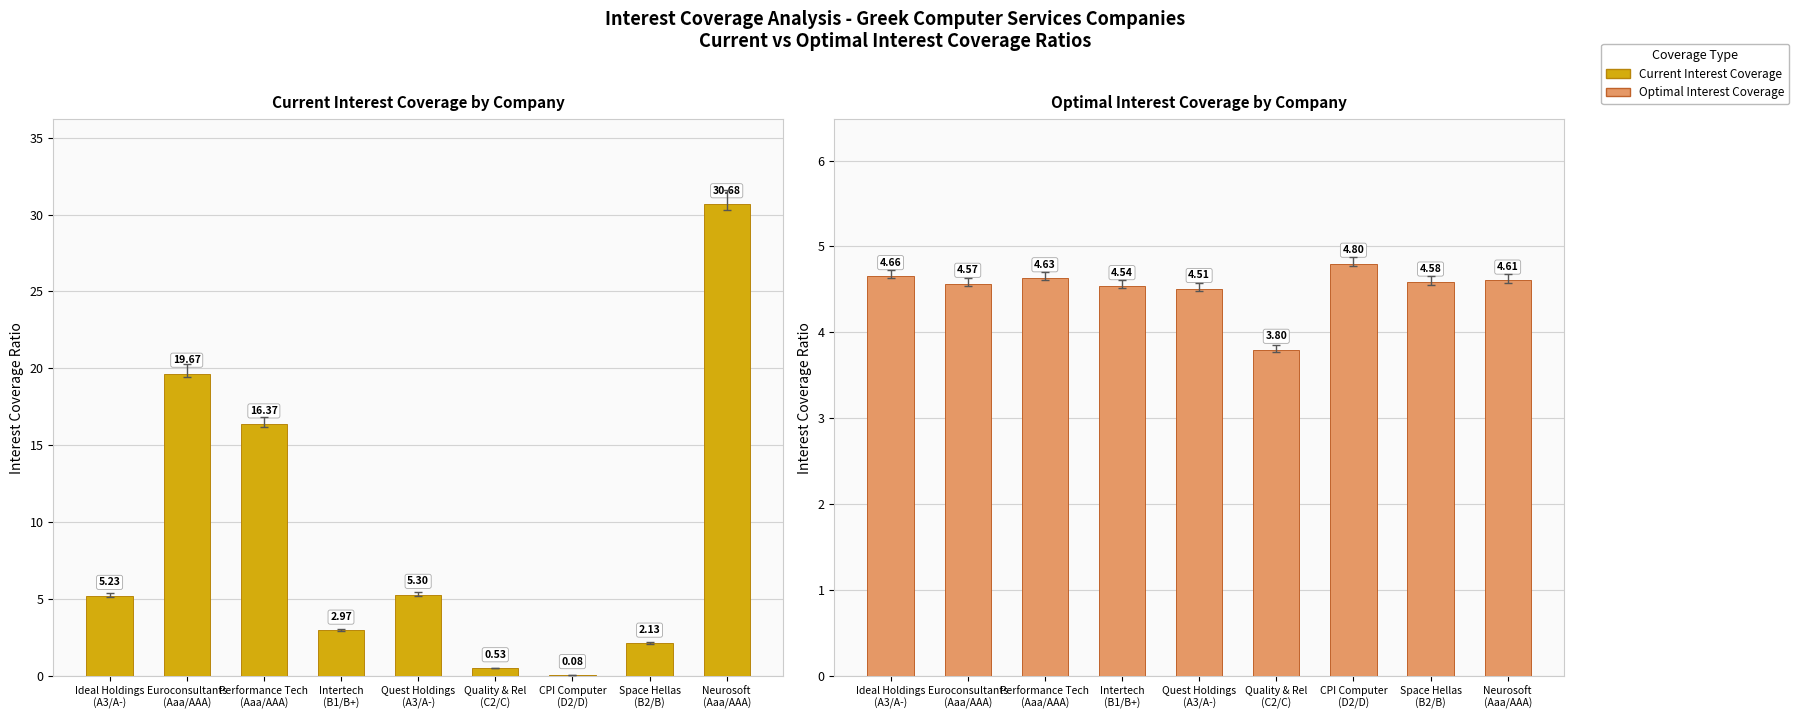

Rank the series at Quality & Rel
(C2/C) from highest to lowest value.

Optimal Interest Coverage, Current Interest Coverage